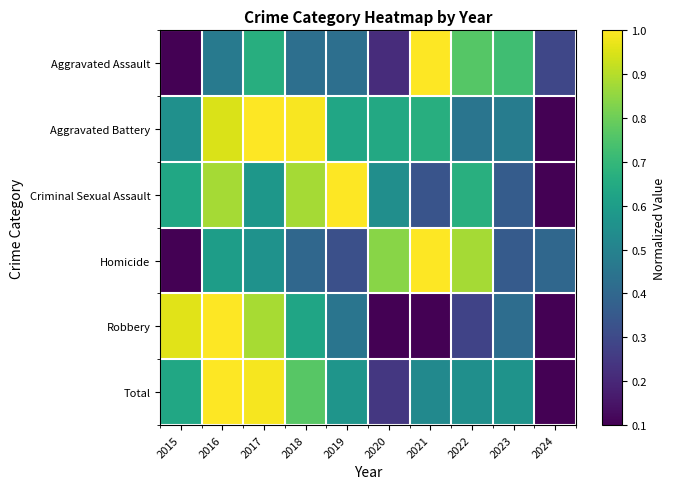

At 2015, list the series in order from smallest to largest.

Aggravated Assault, Homicide, Aggravated Battery, Criminal Sexual Assault, Total, Robbery